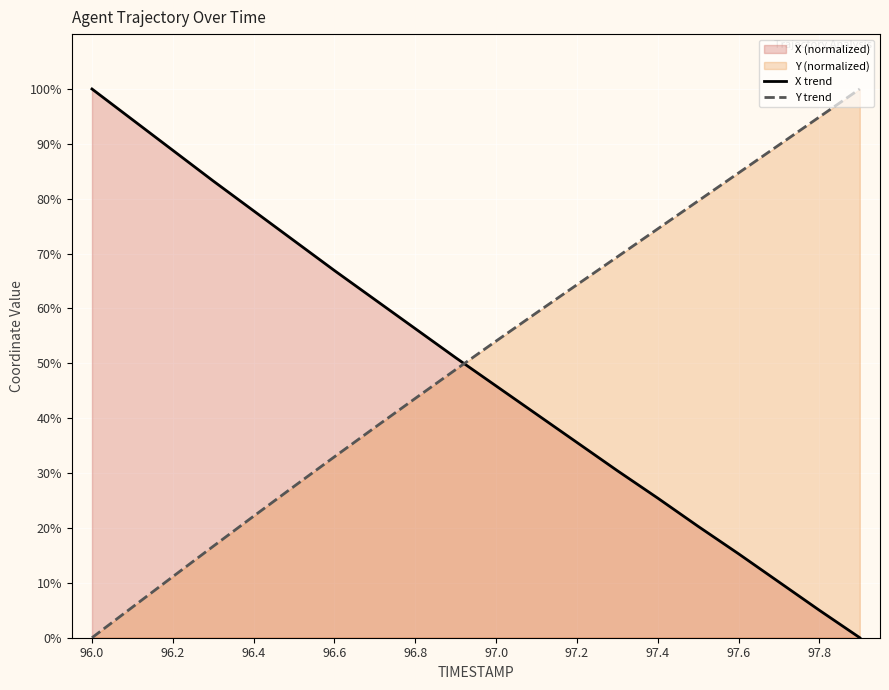

What is the greatest value displayed?

100.0